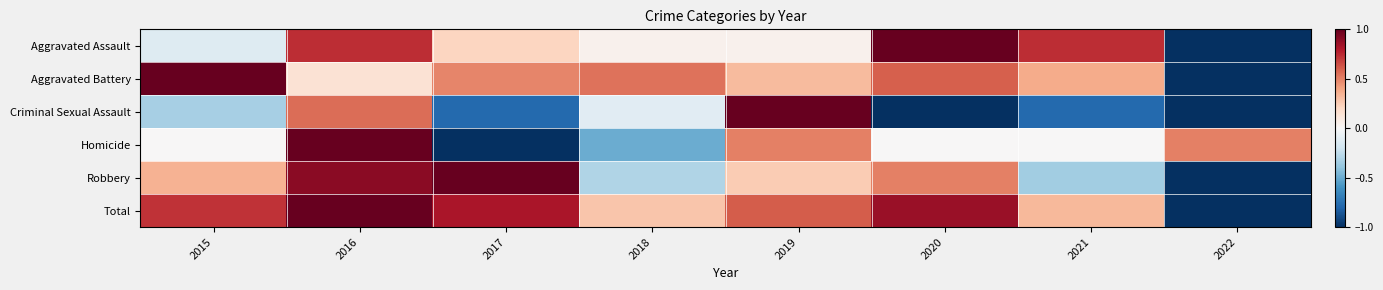

What is the spread (max minus min) of values at 2021?

1.5